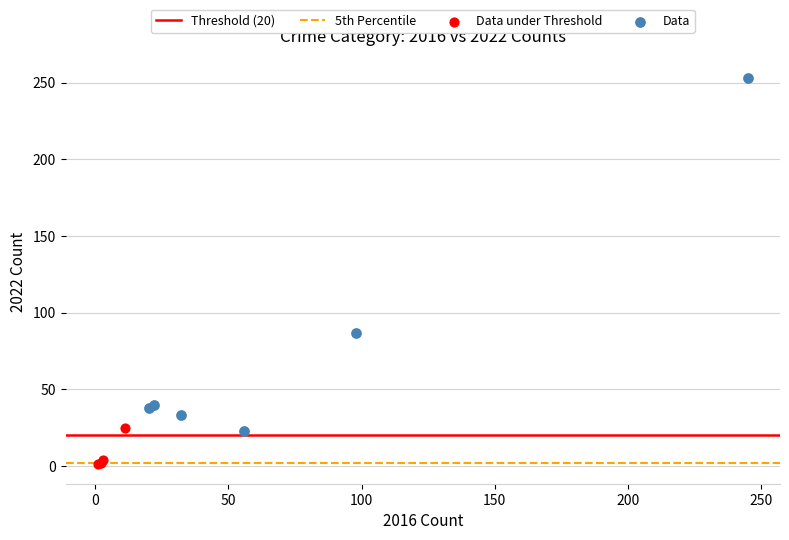

Which series contains the highest Y value?

Data